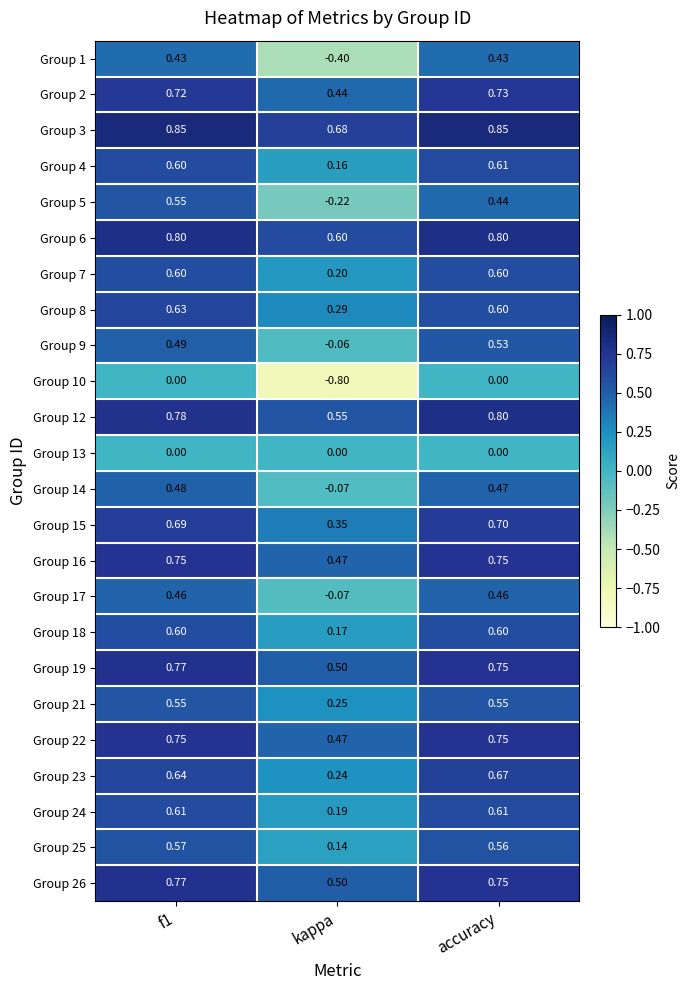

Count the number of data series in this chart.

24